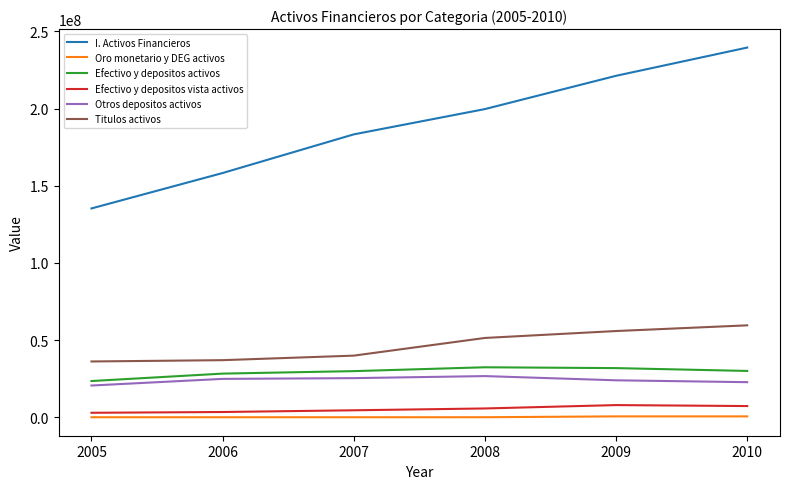

What is the difference between the I. Activos Financieros values at 2007 and 2005?

47995209